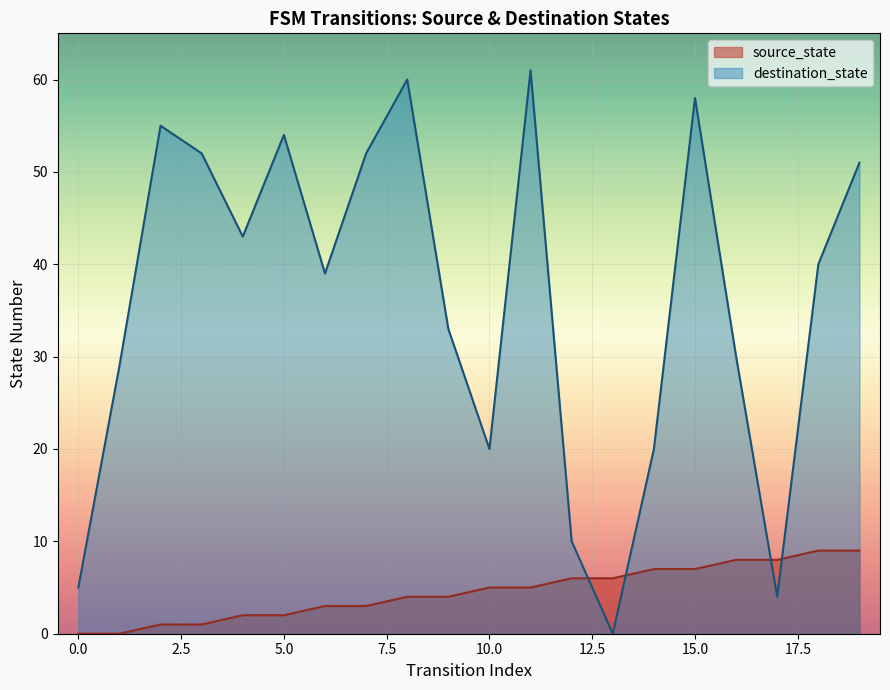

What is the value of the destination_state point at the 4th from the left?

52